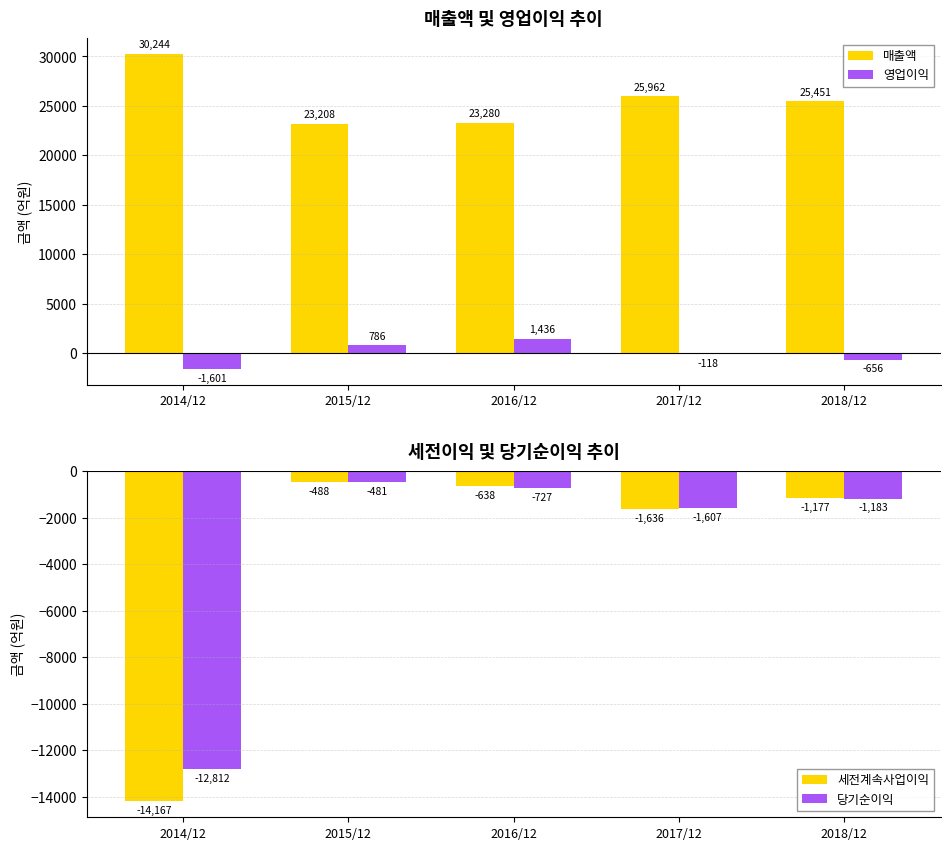

Rank the categories by 당기순이익 value from highest to lowest.

2015/12, 2016/12, 2018/12, 2017/12, 2014/12